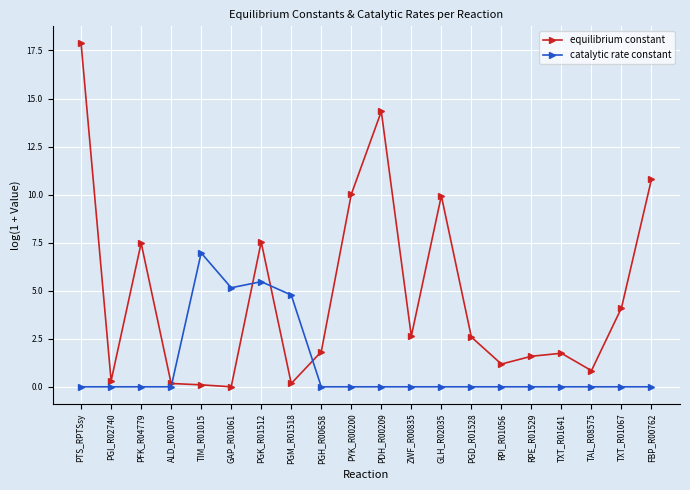

Where is catalytic rate constant nearest to the value 3?

PGM_R01518